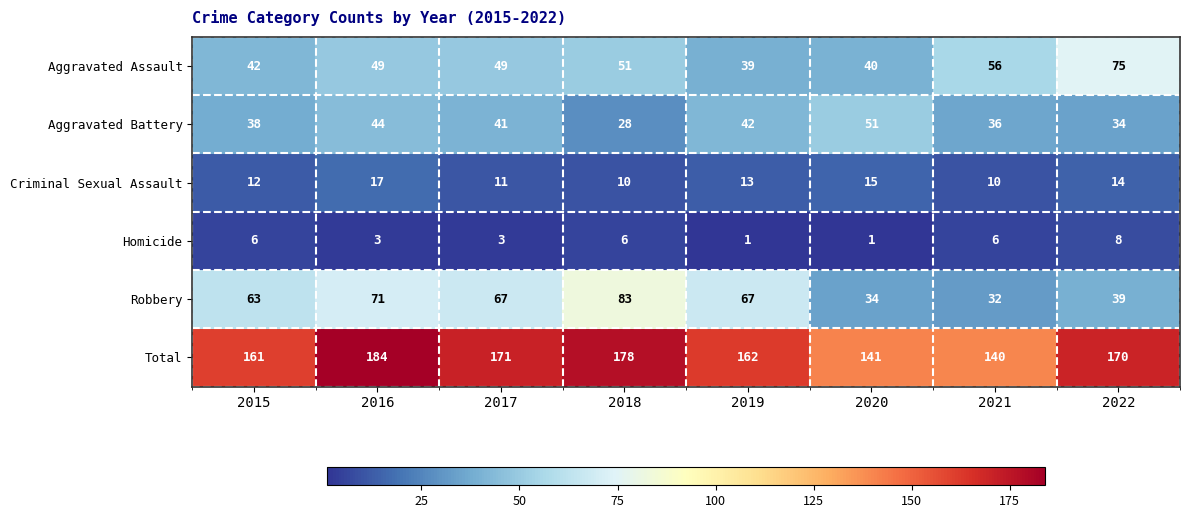

How many series are shown in this chart?

6